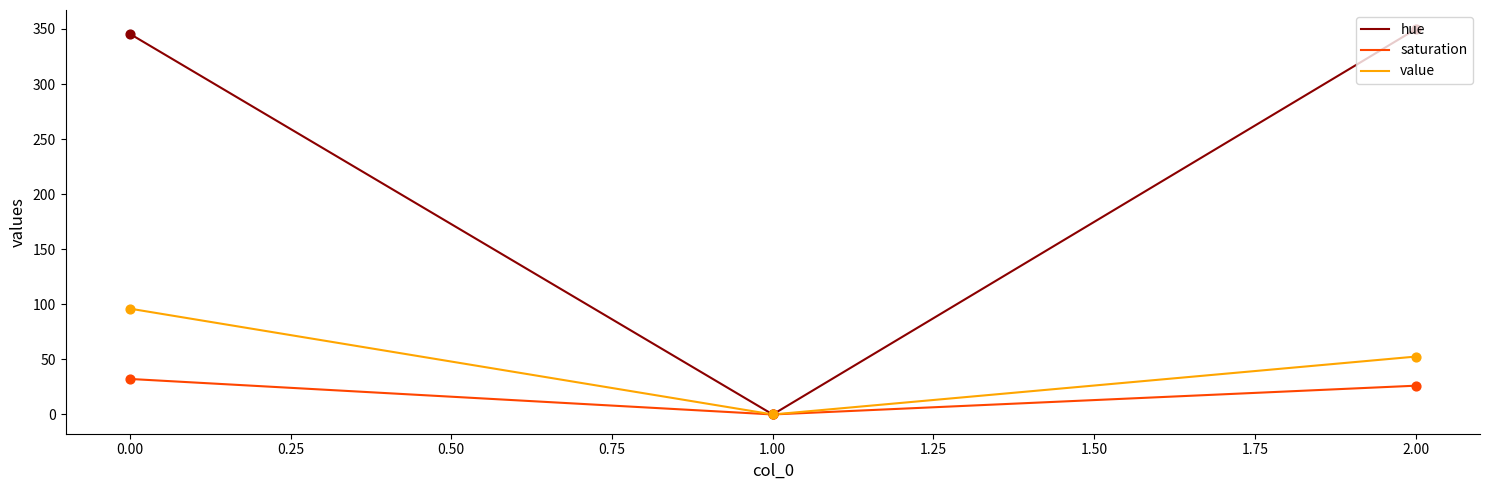

What is the total value across all series at 2.00?

428.4